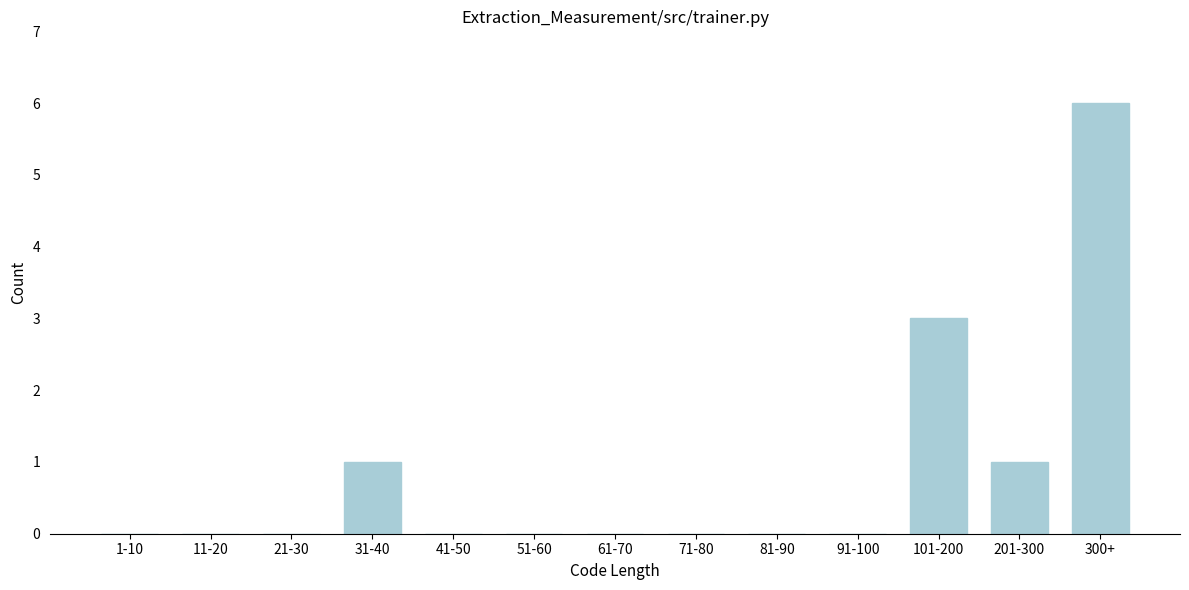

Reading left to right, list all the values displayed in this chart.

1-10=0	11-20=0	21-30=0	31-40=1	41-50=0	51-60=0	61-70=0	71-80=0	81-90=0	91-100=0	101-200=3	201-300=1	300+=6